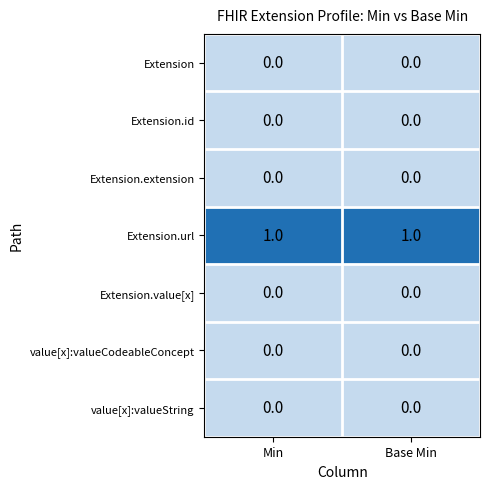

Which series has the largest total across all categories?

Extension.url